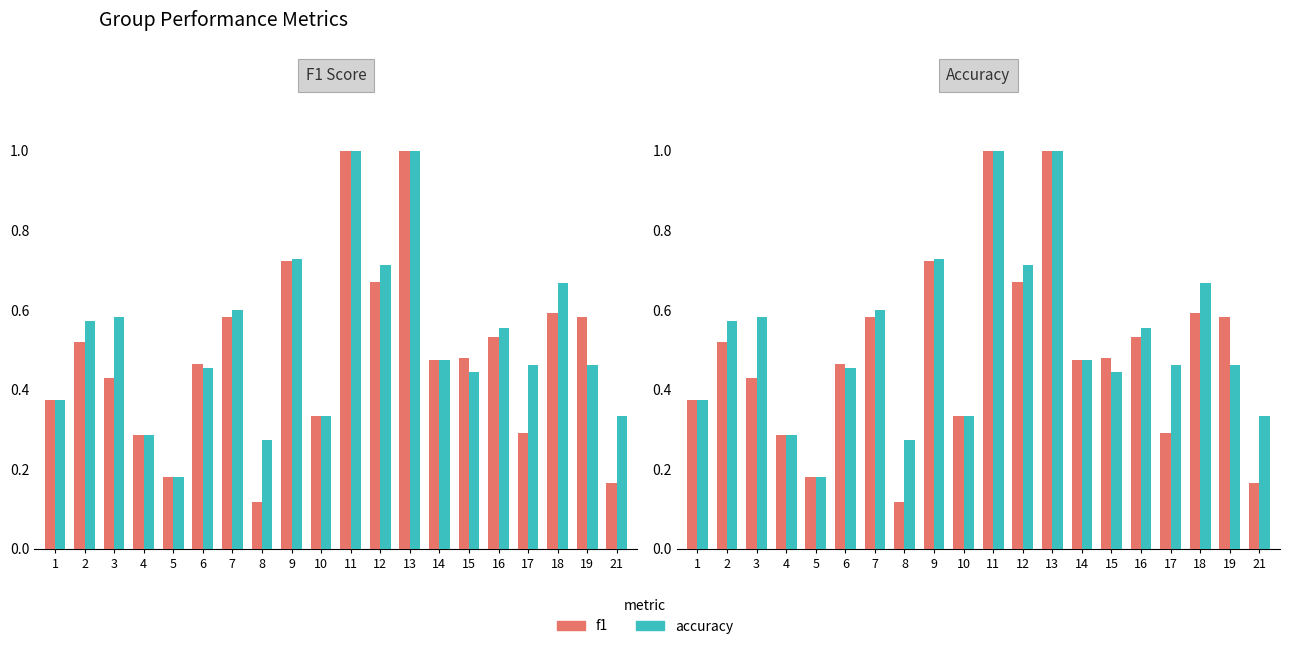

What is the difference between the accuracy values at 17 and 2?

0.1